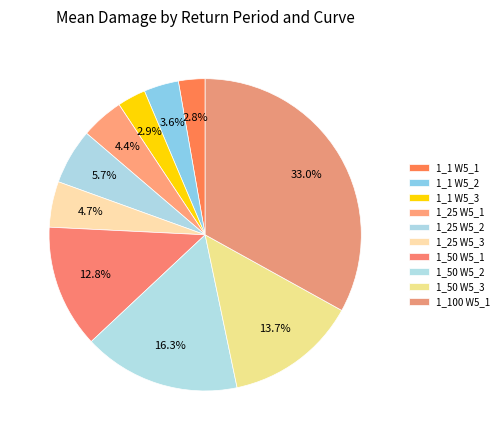

To the nearest percent, what is the difference between the 1_25 W5_2 and 1_1 W5_3 slice percentages?

3%